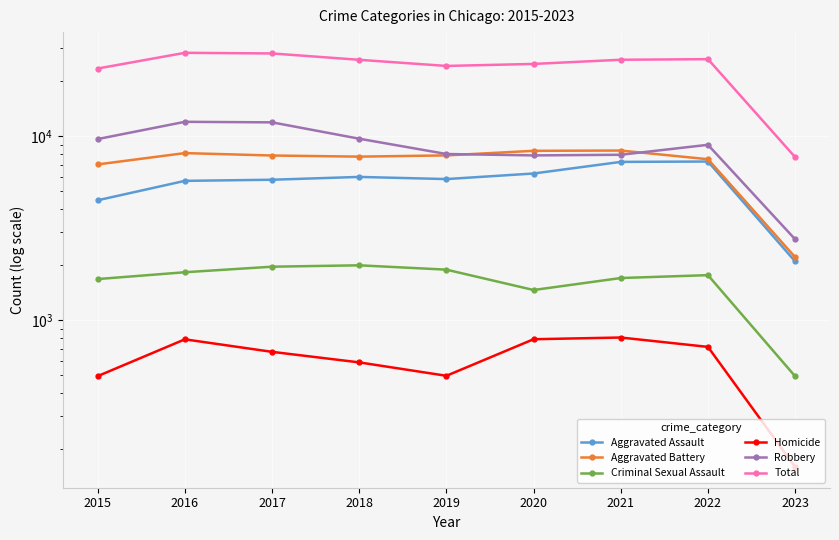

True or false: Total and Homicide cross at least once.

False